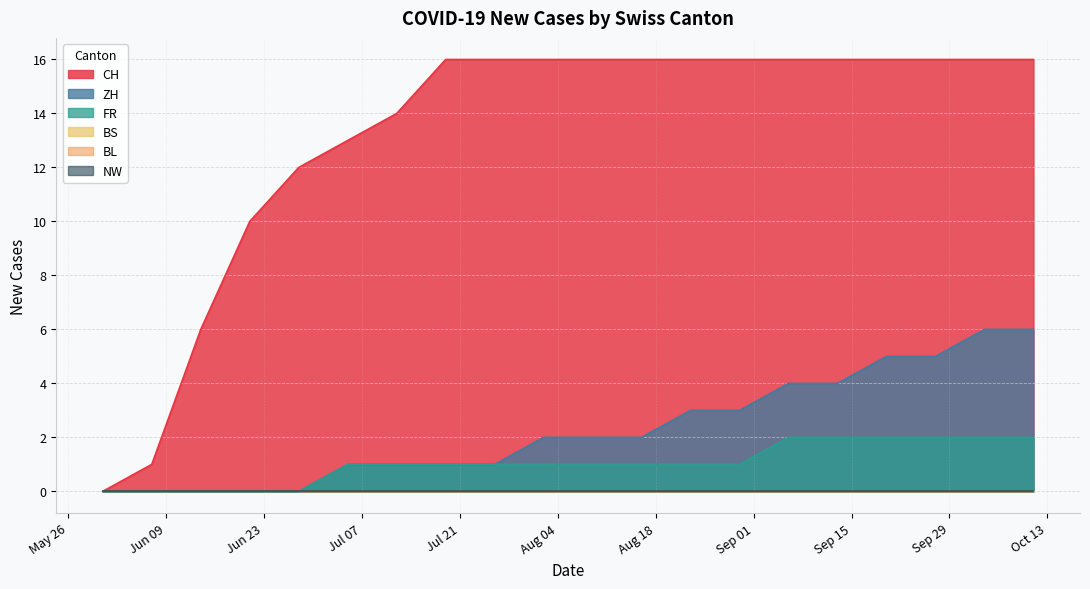

The ZH series shows 5 at 2020-09-20. True or false?

True